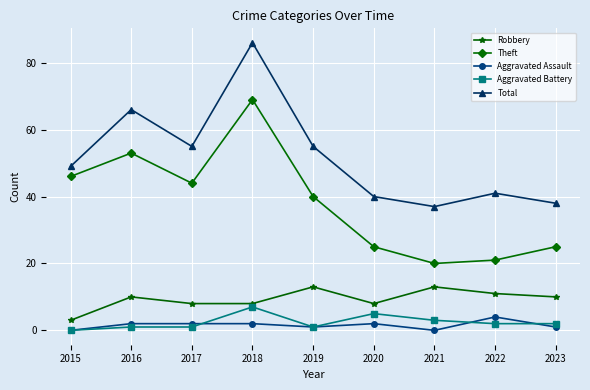

The value of Total at 2015 is 49. True or false?

True